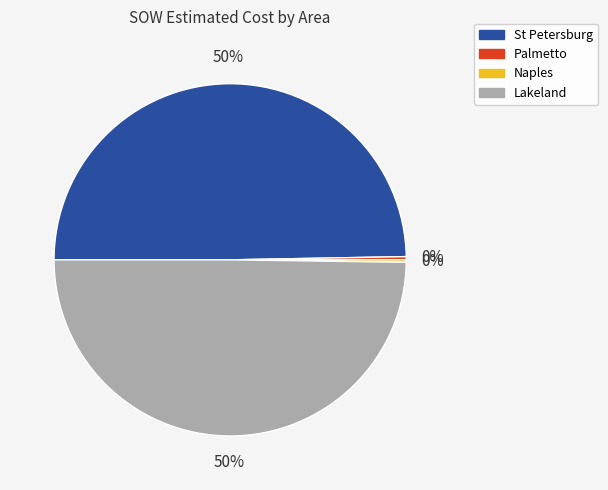

To the nearest percent, what is the difference between the largest and smallest slice percentages?

50%